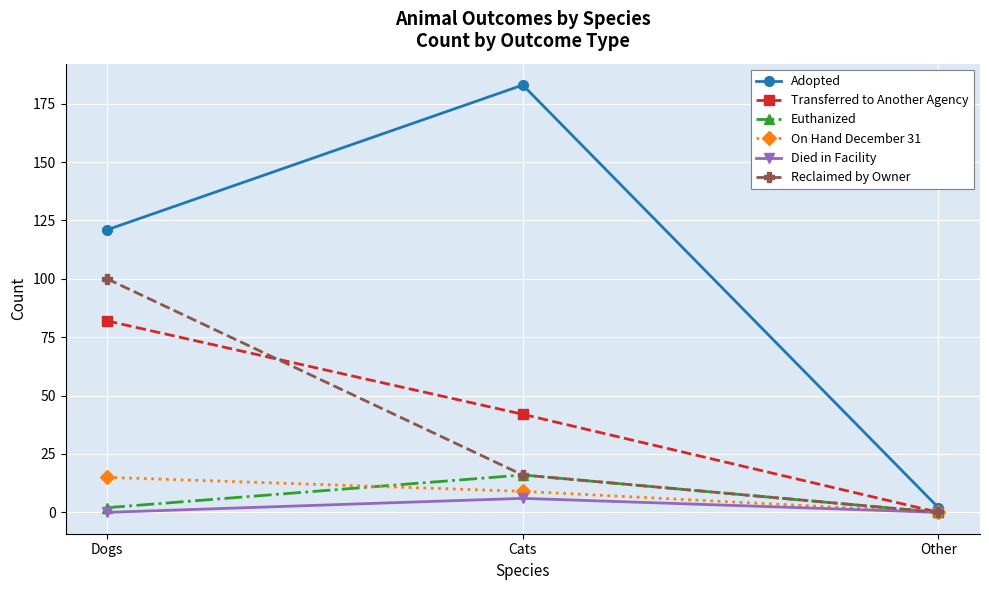

What is the difference between the second highest and minimum values in the Adopted series?

119